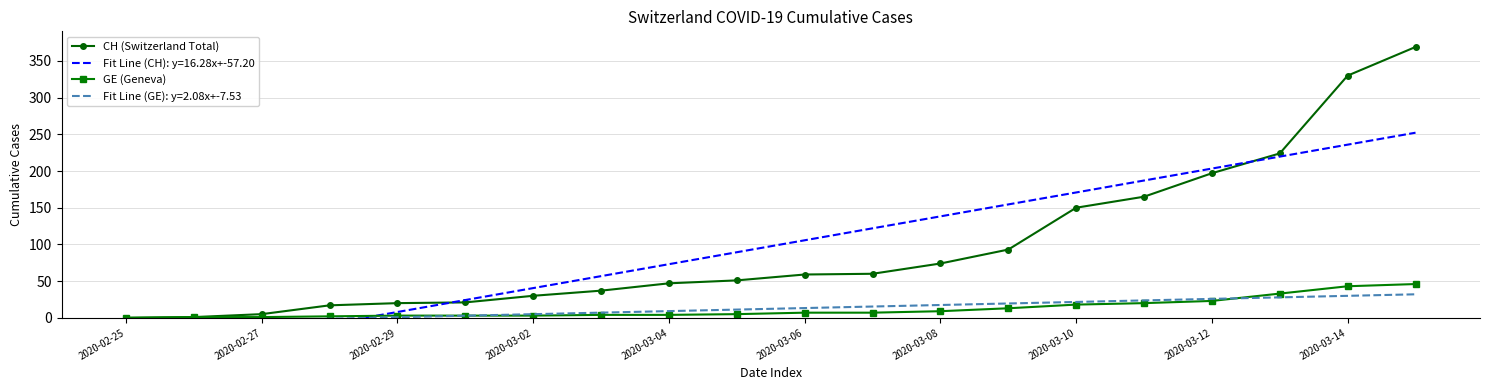

True or false: GE (Geneva) has more than 1 interior local peaks.

False